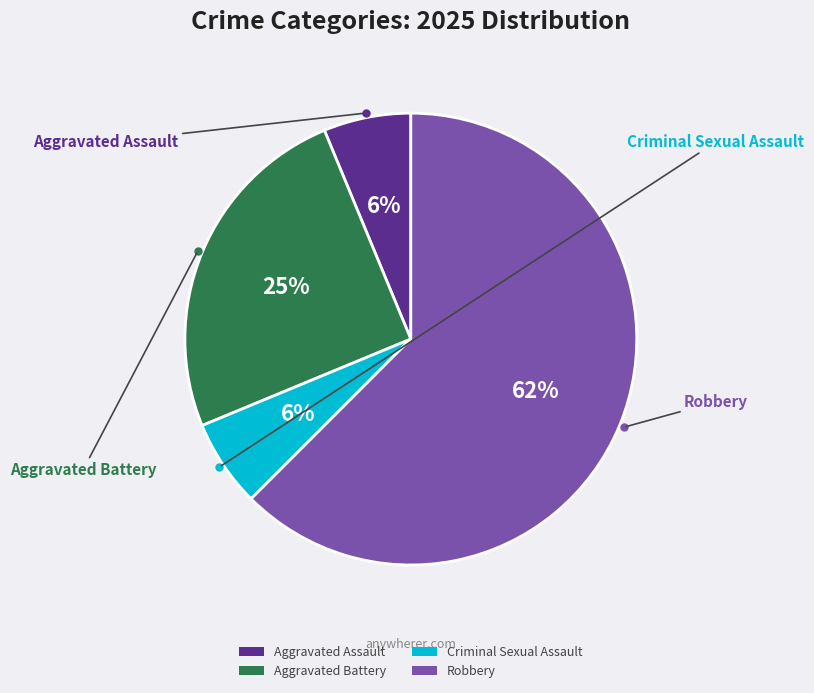

To the nearest percent, what is the difference between the Aggravated Assault and Aggravated Battery slice percentages?

19%